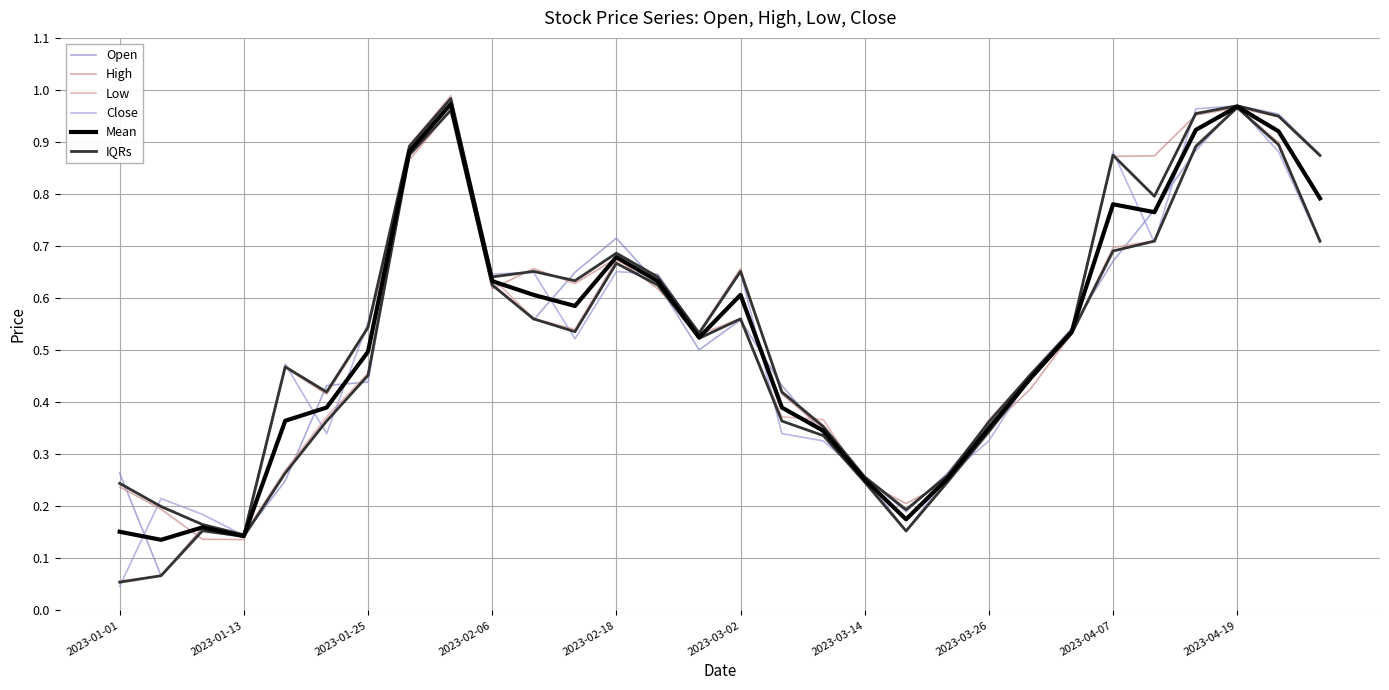

What is the sum of the Close values at 25 and 27?

1.7